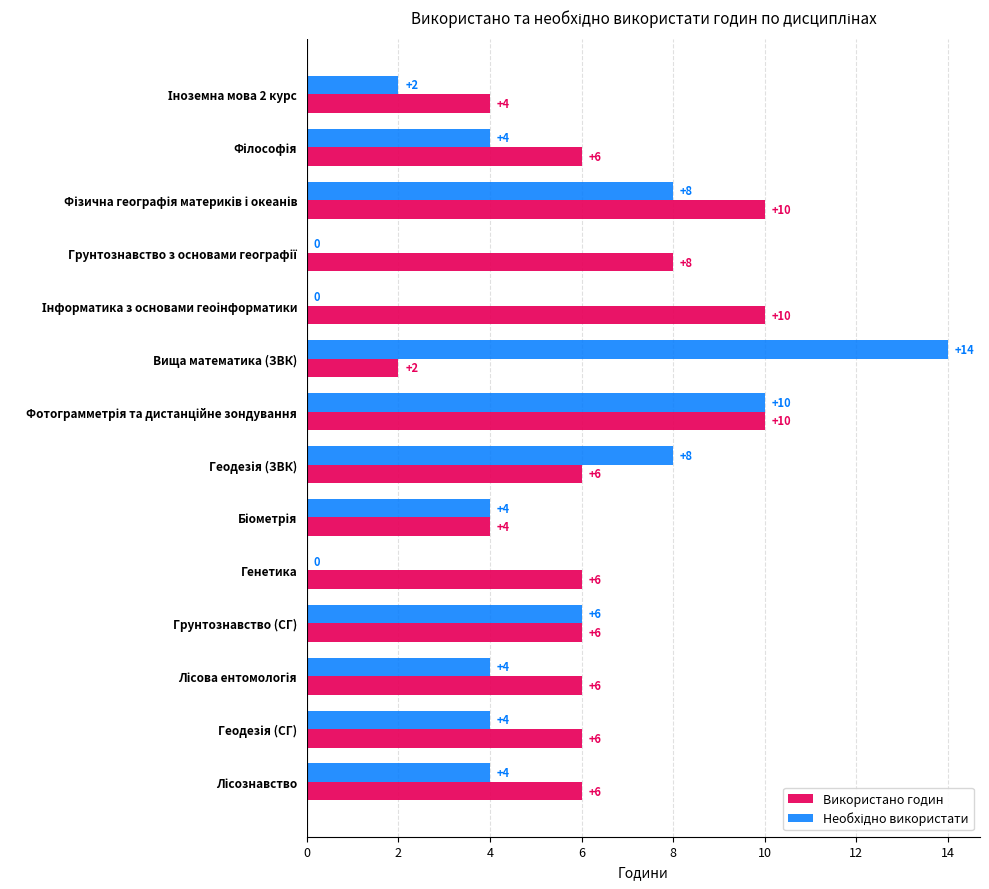

The Використано годин series shows 2 at Вища математика (ЗВК). True or false?

True